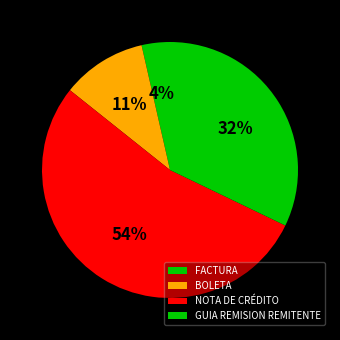

Which category has the biggest portion of the pie?

NOTA DE CRÉDITO